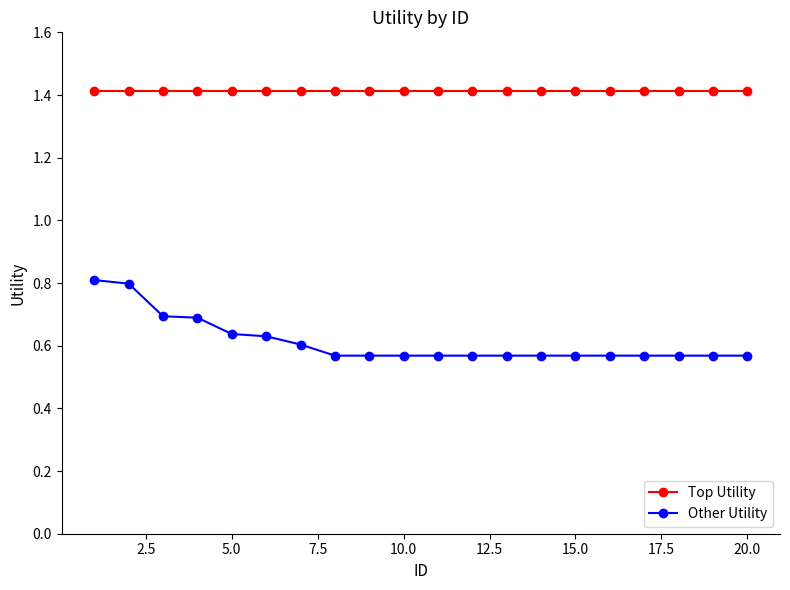

At how many categories does at least one series exceed 0?

20